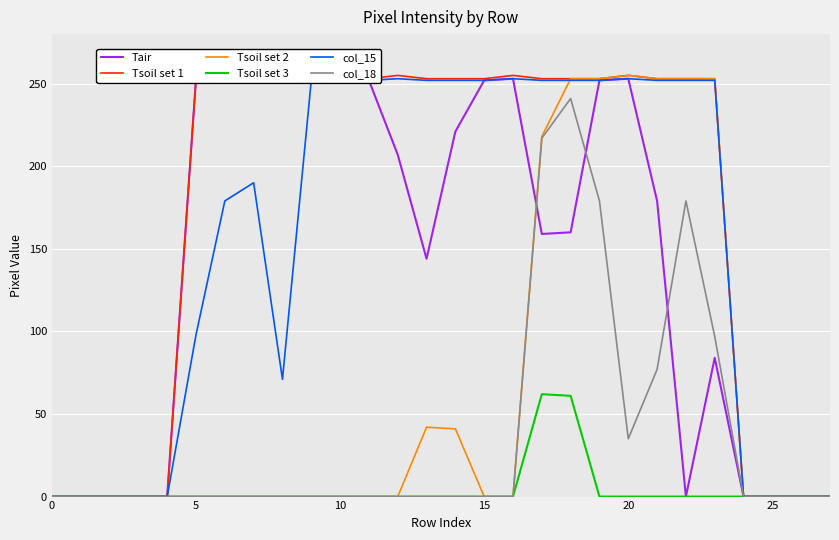

What is the difference between the second highest and second lowest values in the Tair series?

253